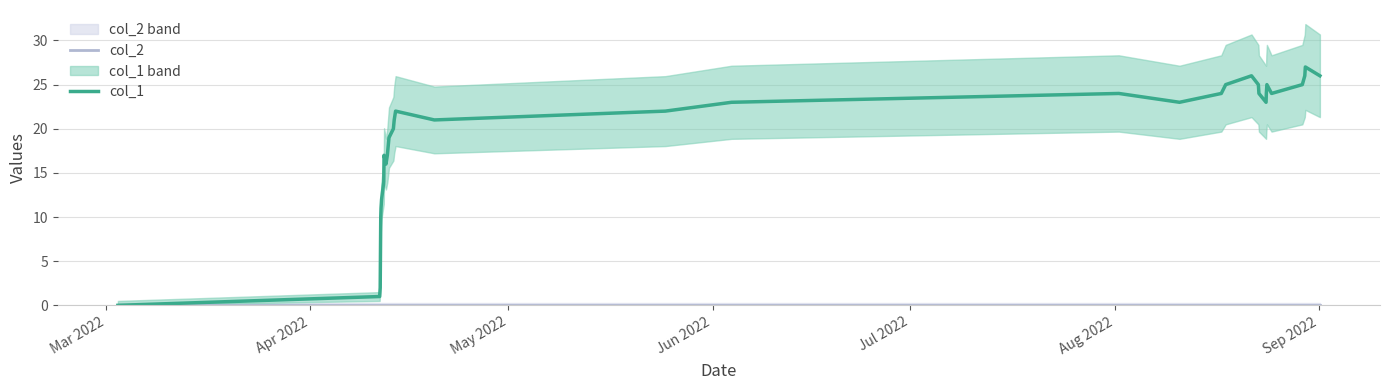

Count the number of categories in the chart.

33